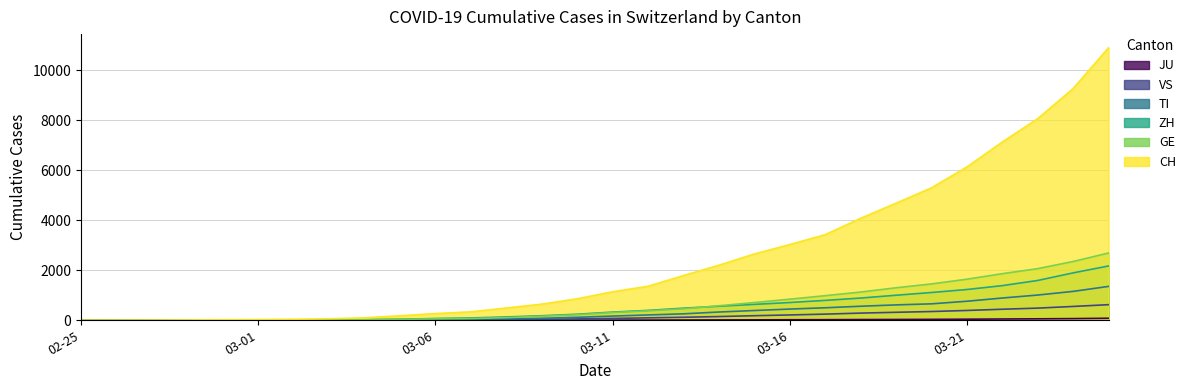

Reading left to right, transcribe all the data shown in this chart.

CH: 0	2	6	13	23	29	40	59	98	179	268	337	491	645	858	1139	1359	1786	2200	2650	3028	3422	4075	4680	5294	6128	7127	8060	9266	10897
GE: 0	1	1	4	8	9	10	13	20	36	56	70	105	160	220	309	376	456	580	709	843	983	1128	1299	1453	1642	1863	2065	2350	2691
TI: 0	0	1	1	2	2	4	8	16	23	35	46	64	79	119	168	213	258	330	390	448	500	561	615	657	761	890	1009	1155	1355
ZH: 0	0	2	2	6	7	10	13	24	42	71	93	134	181	242	327	395	484	561	636	710	795	888	1001	1110	1230	1385	1592	1895	2172
JU: 0	0	0	0	0	0	0	0	0	0	0	0	0	2	3	5	7	10	14	17	21	24	29	32	37	43	51	58	67	81
VS: 0	0	0	1	1	2	3	3	5	9	12	17	24	37	54	73	97	120	149	183	213	246	287	319	350	392	441	486	553	624